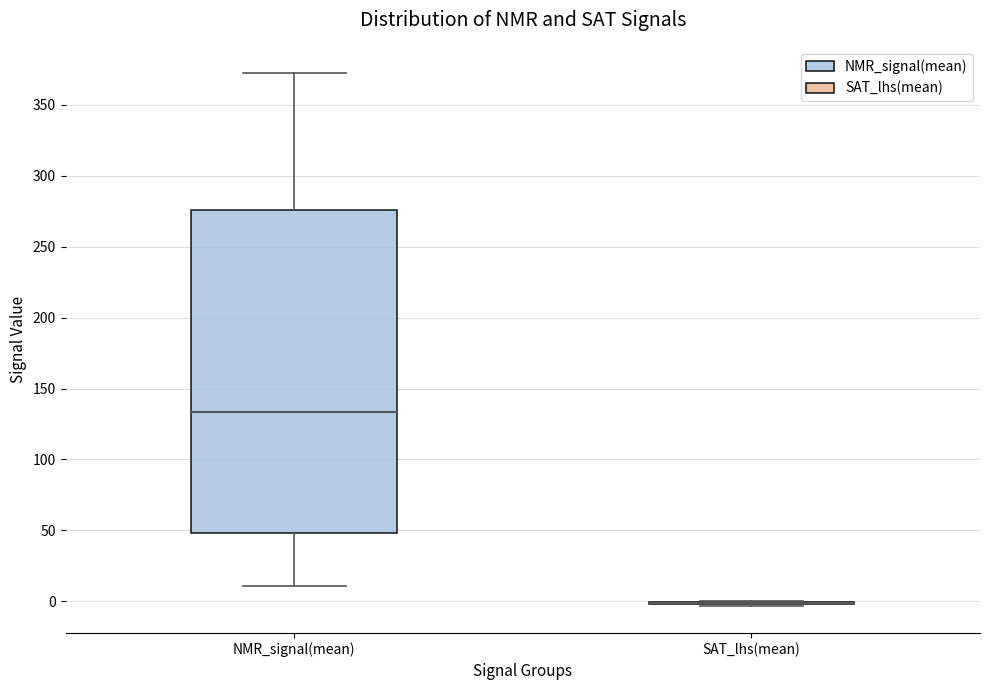

Where does the lower whisker of the box for NMR_signal(mean) end on the y-axis? The values are not printed on the chart, so give them approximately, as read against the axis.

10